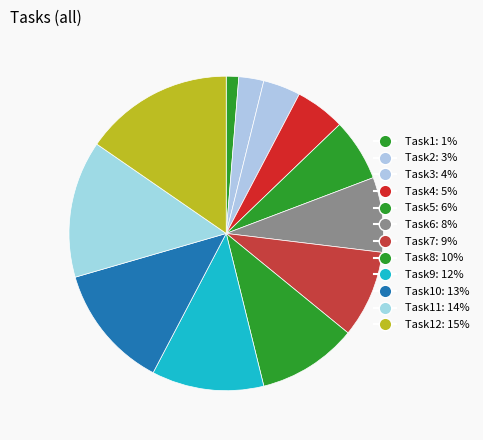

How many slices are in this pie chart?

12